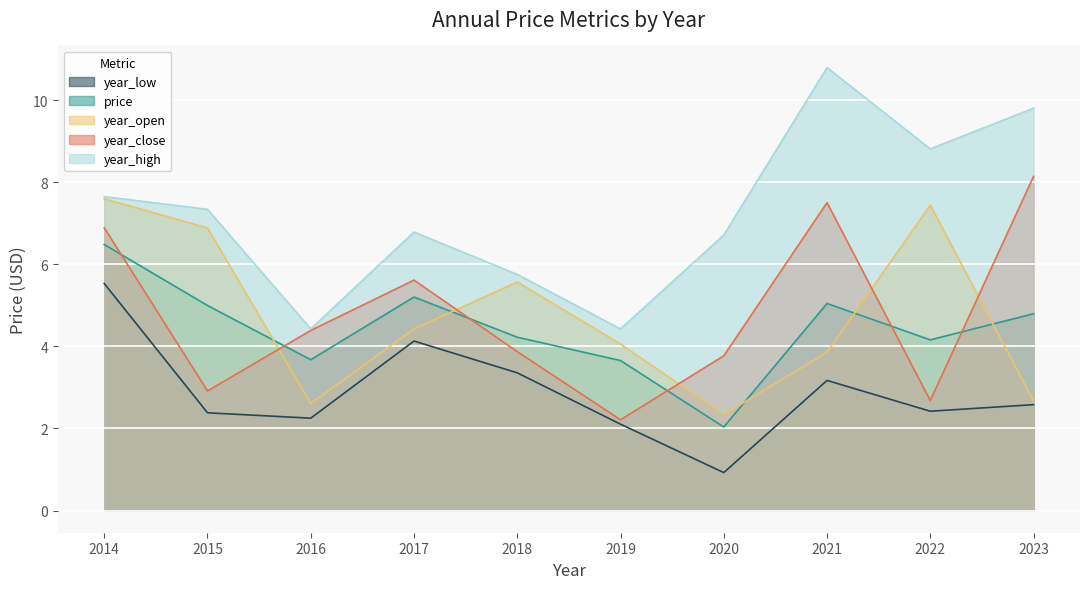

At which category does price reach its first local peak?

2017